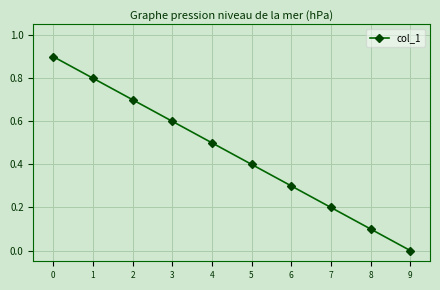

List the labels in order of value, smallest first.

9, 8, 7, 6, 5, 4, 3, 2, 1, 0